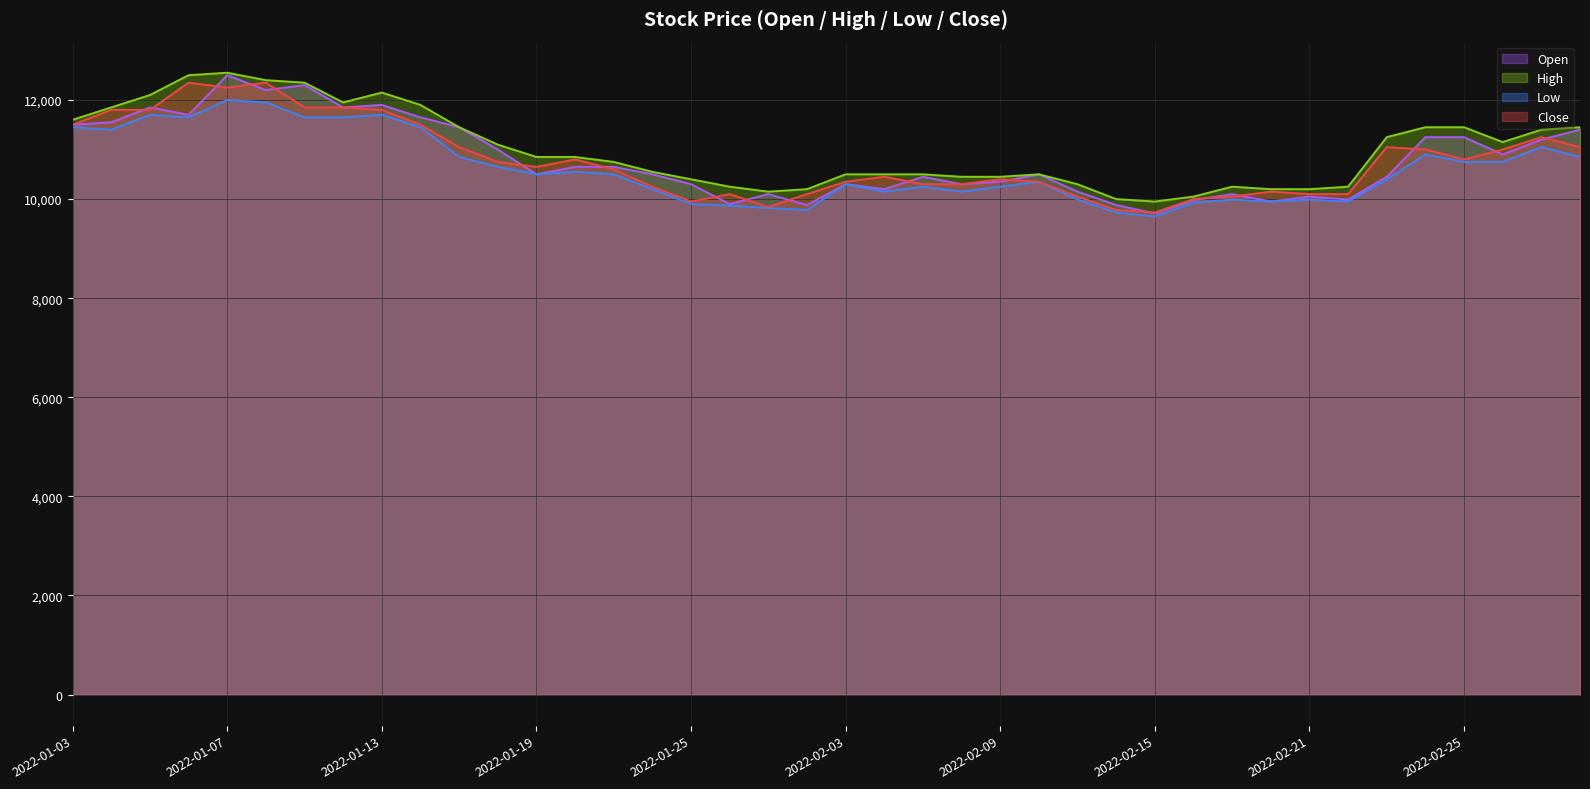

Which series has the largest total across all categories?

High